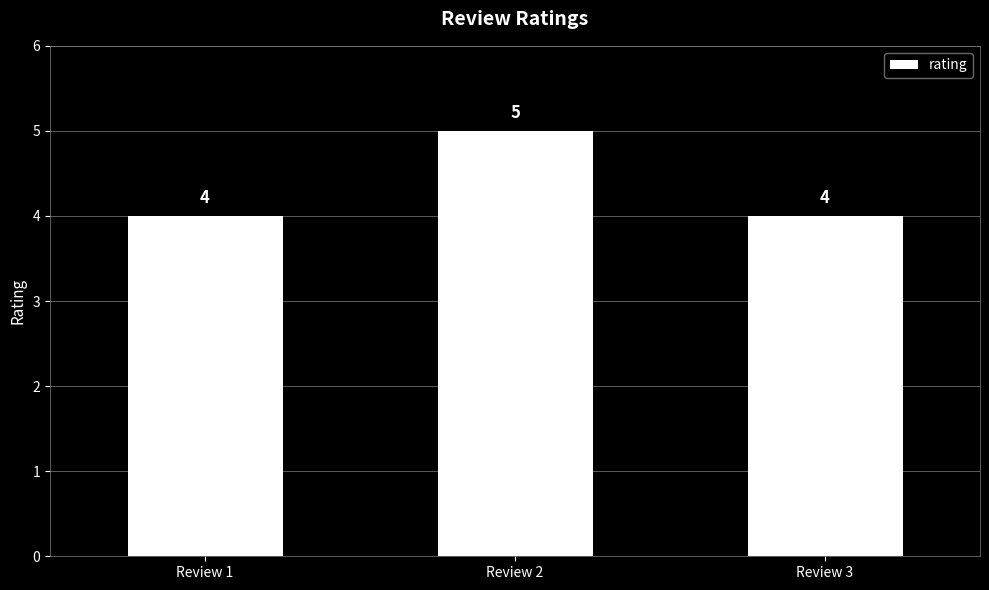

What is the value of the 3rd bar from the left?

4